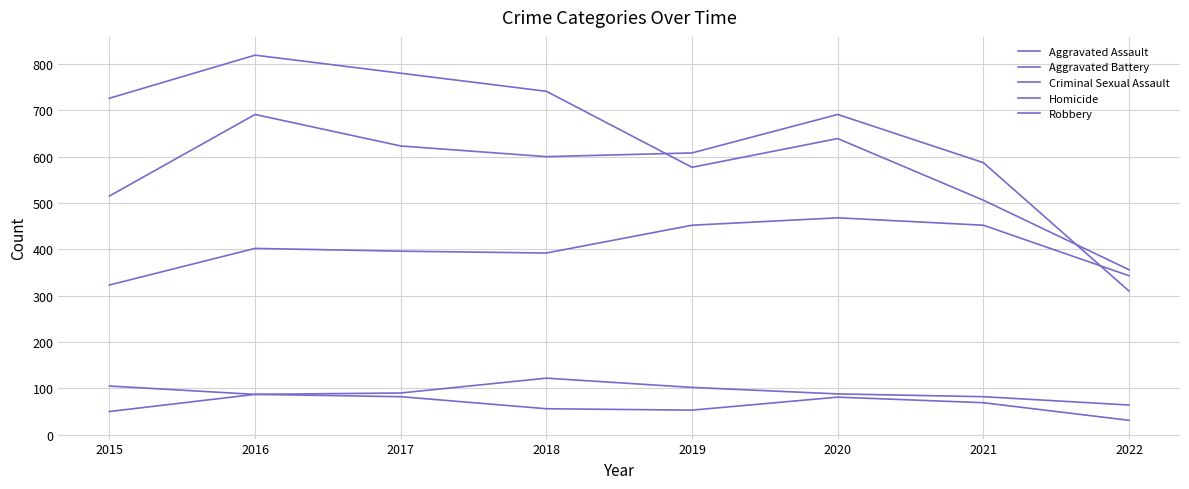

The Criminal Sexual Assault series shows 30 at 2022. True or false?

False